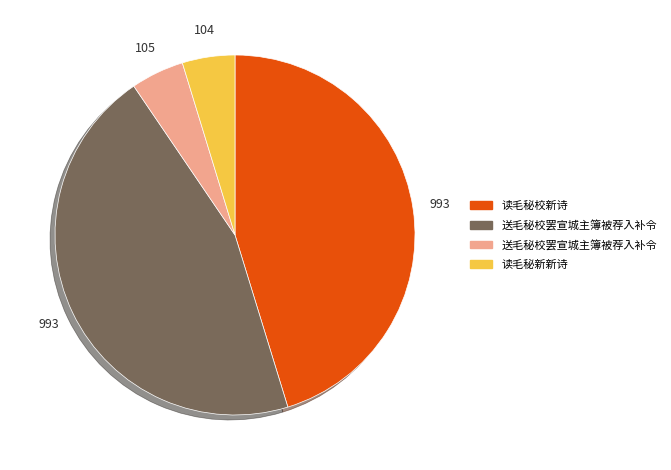

Is there any slice that represents more than half of the pie?

No